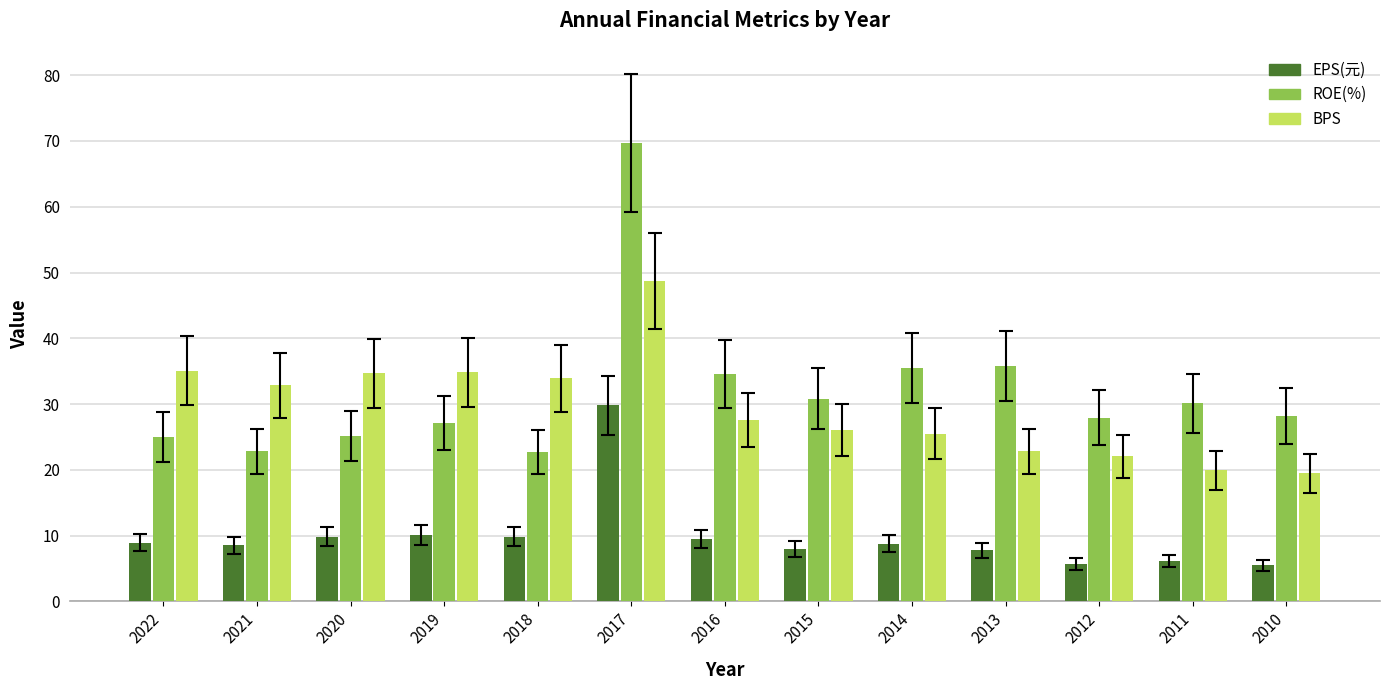

What are all the series names shown in the legend?

EPS(元), ROE(%), BPS